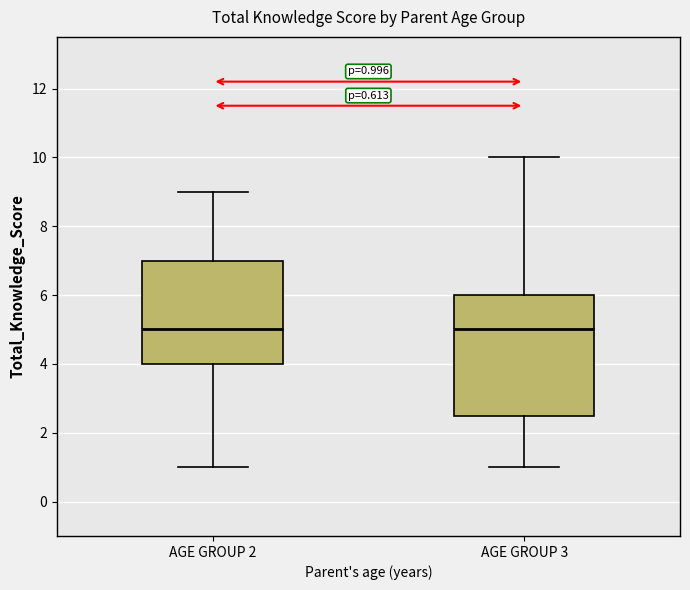

Comparing the boxes themselves (not the whiskers), which one is the tallest?

AGE GROUP 3